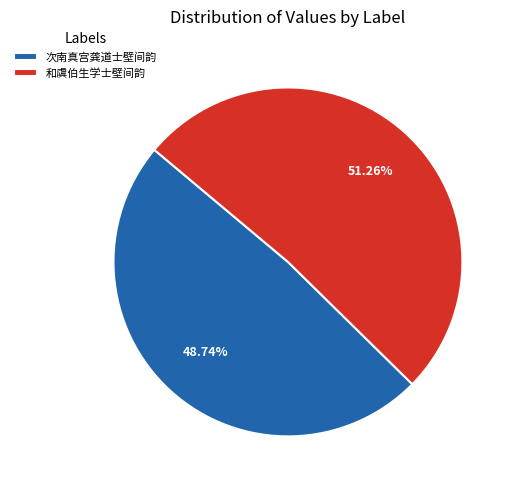

What is the ratio of the value at 次南真宫龚道士壁间韵 to the value at 和虞伯生学士壁间韵?

1.0